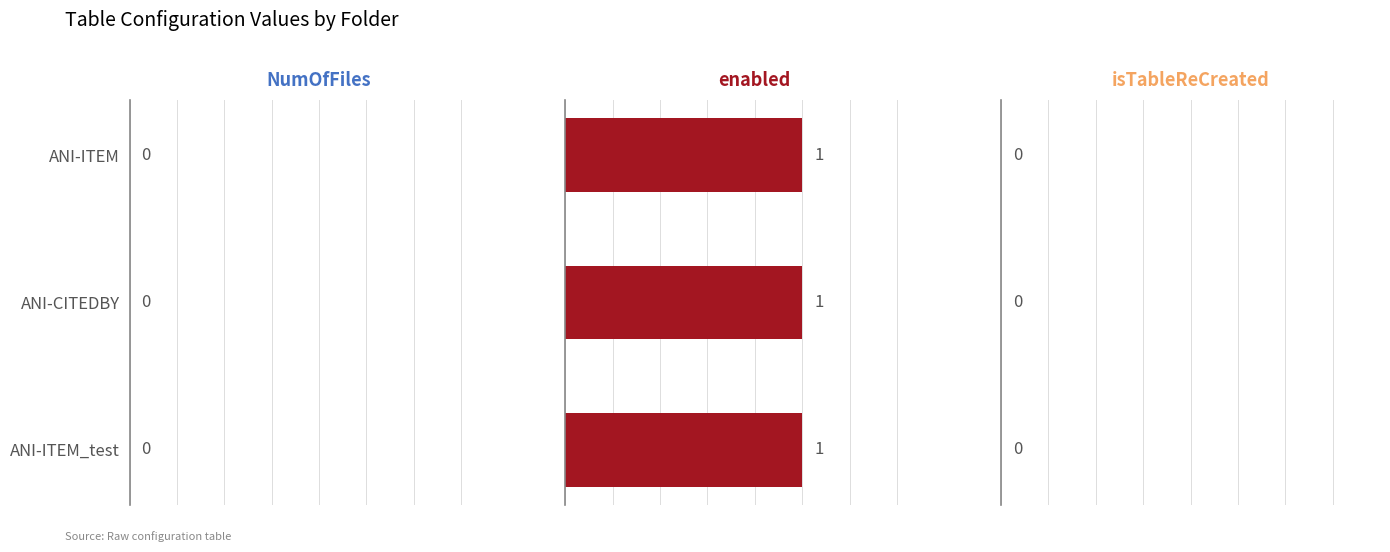

Where is NumOfFiles nearest to the value 0?

ANI-ITEM